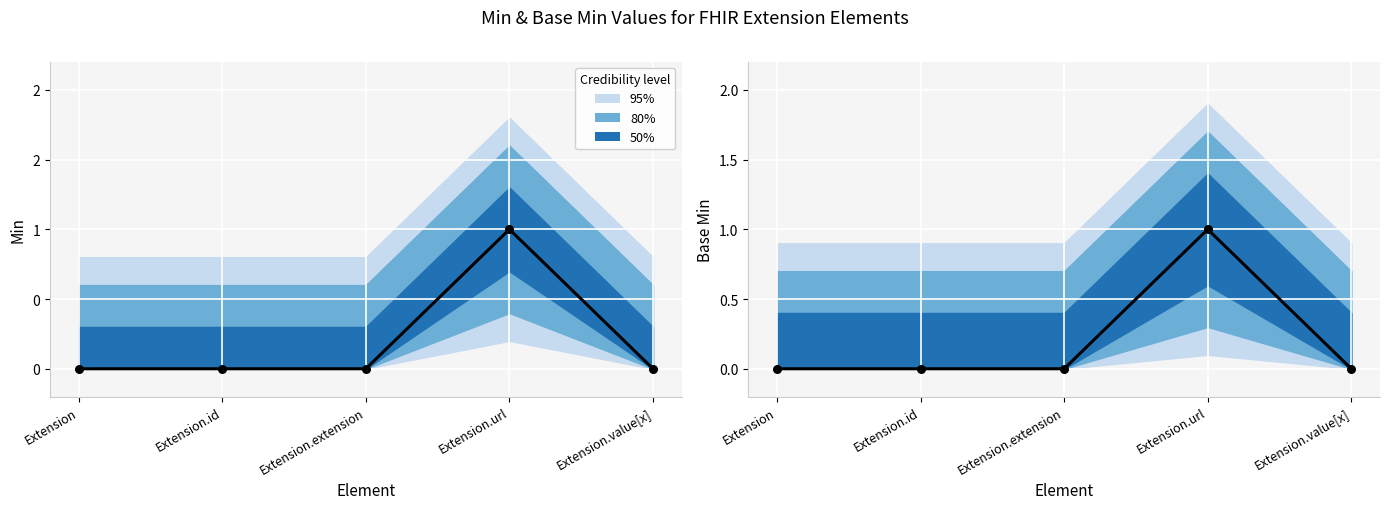

At how many categories does at least one series exceed 0?

1